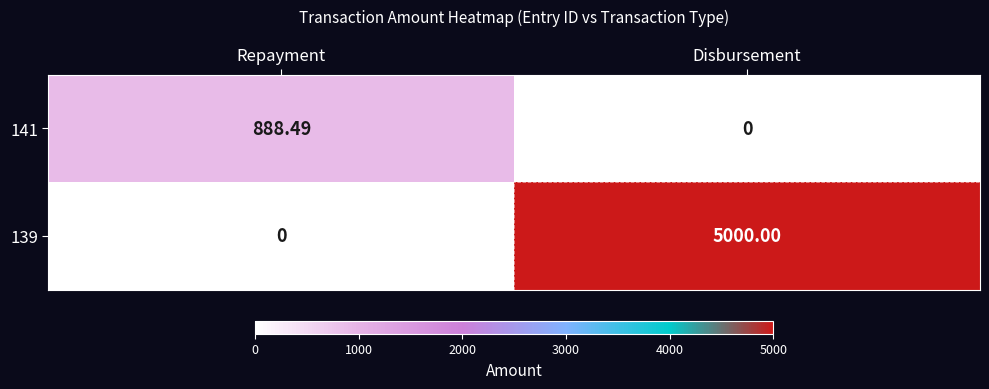

Which series changed the most between Repayment and Disbursement?

139